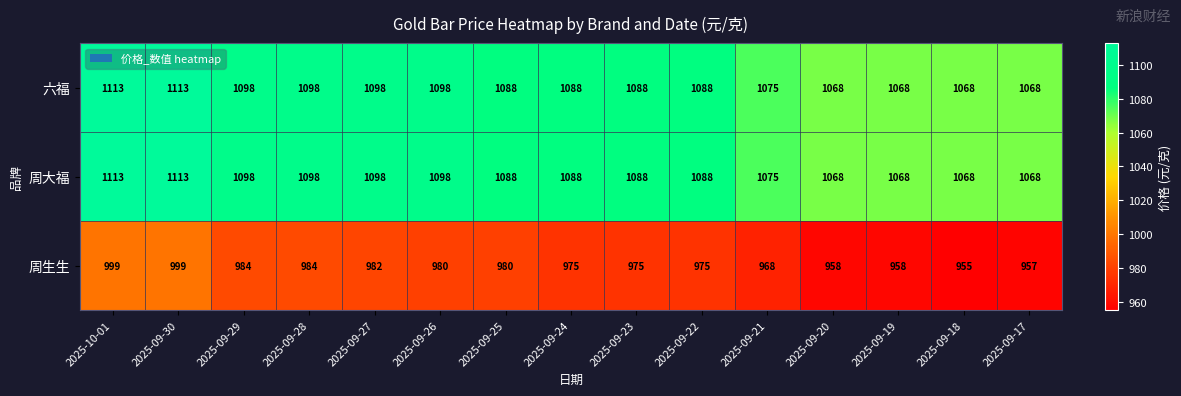

The value of 周生生 at 2025-09-17 is 1596. True or false?

False